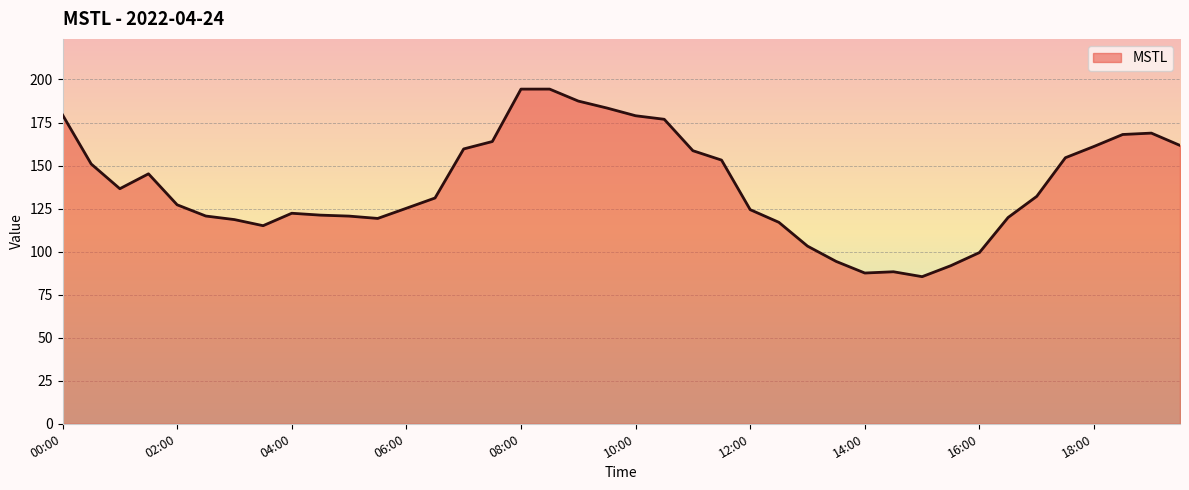

What is the smallest value displayed?

85.5